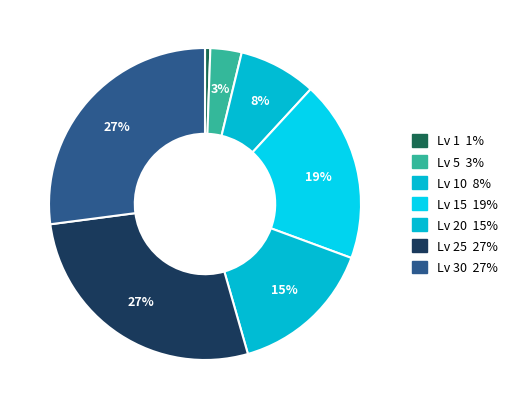

Which category has the biggest portion of the pie?

Level 30